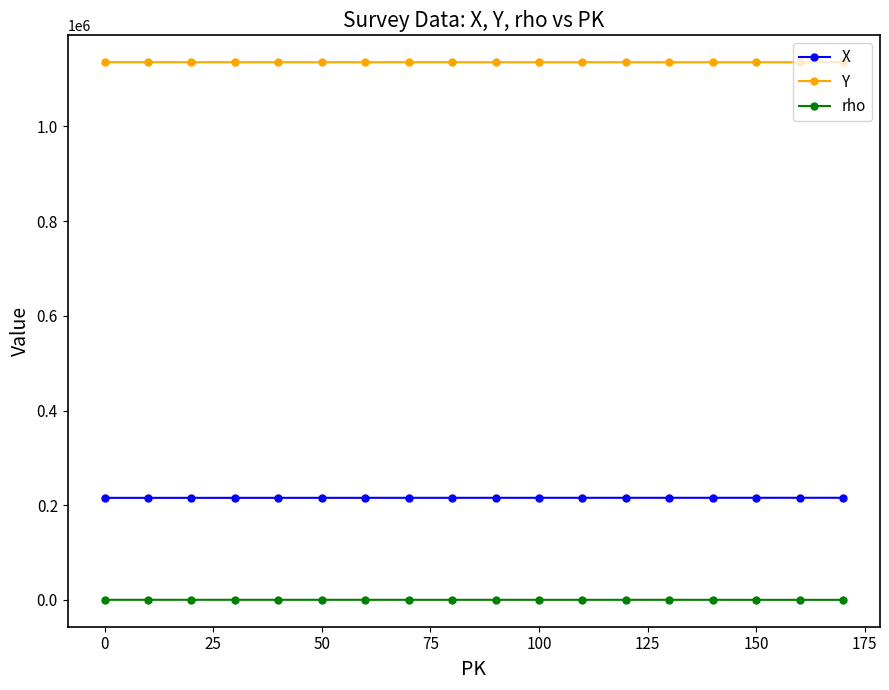

Count the number of categories in the chart.

18